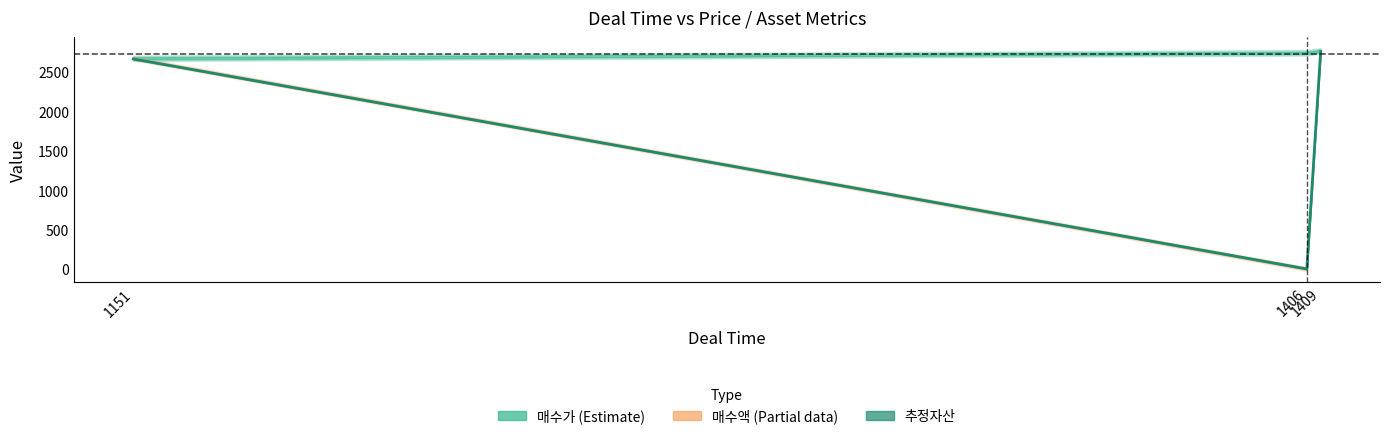

What is the approximate value at 1151?

2662